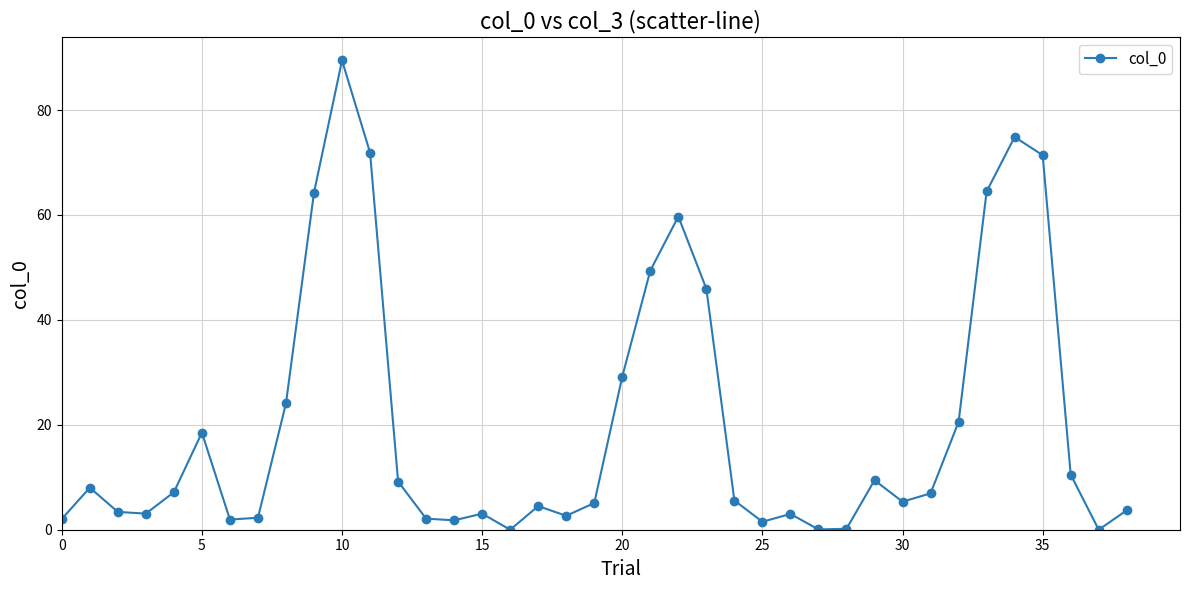

What is the maximum value shown in the chart?

89.5